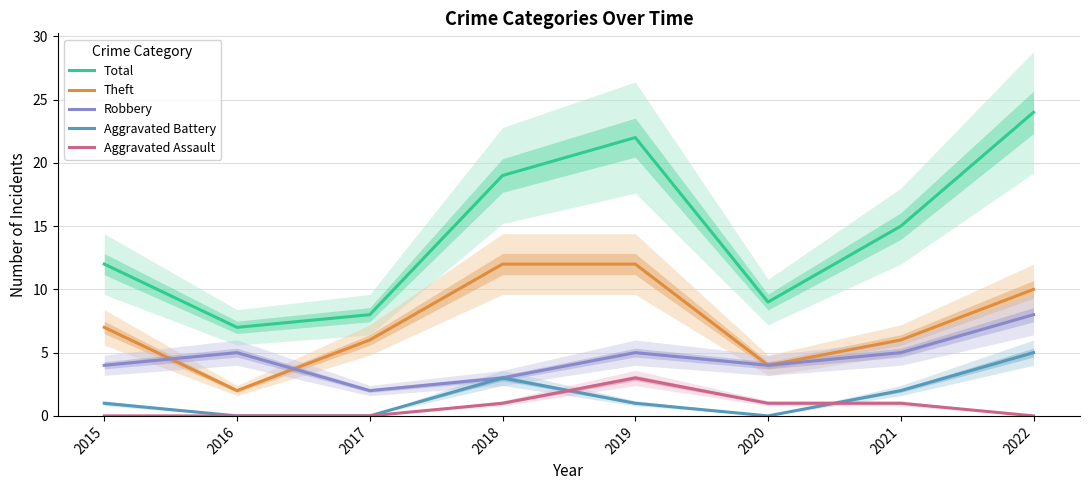

Does the chart have visible grid lines?

Yes